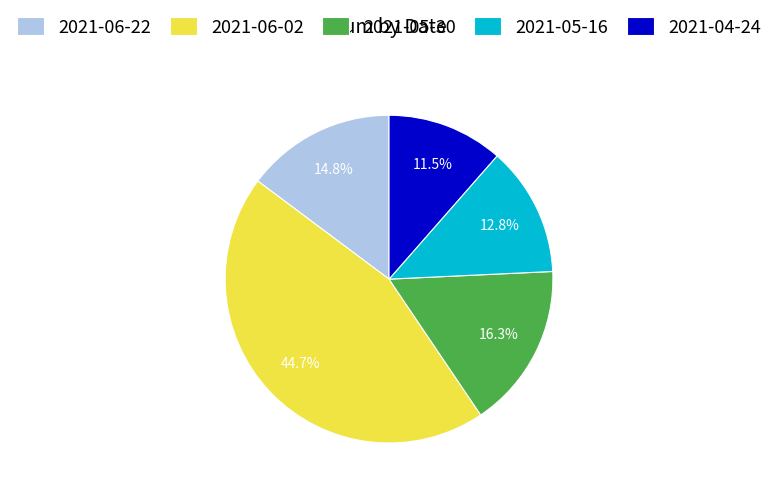

To the nearest percent, what portion does 2021-06-02 represent?

45%